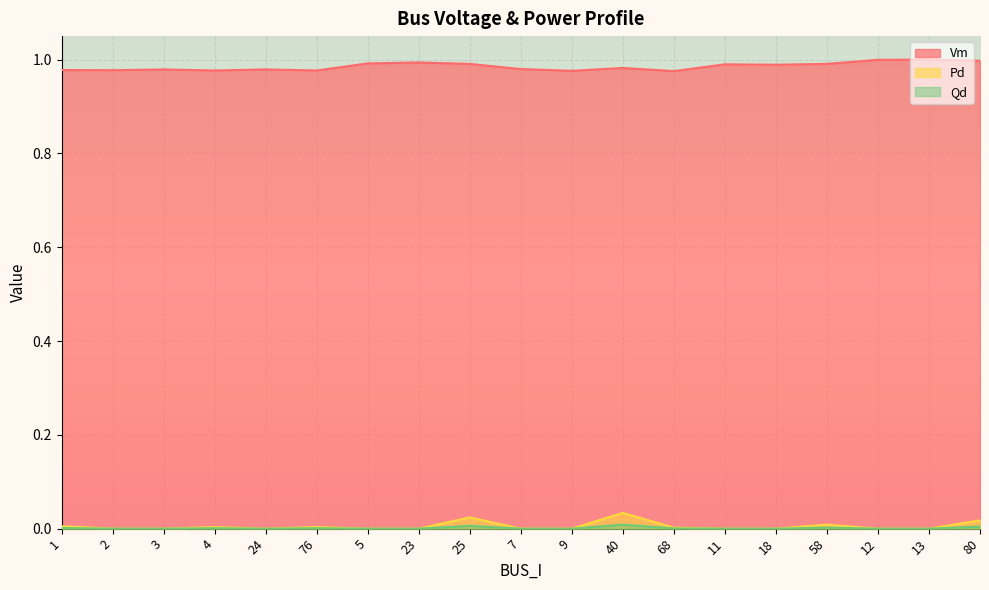

What position from the left is 76?

6